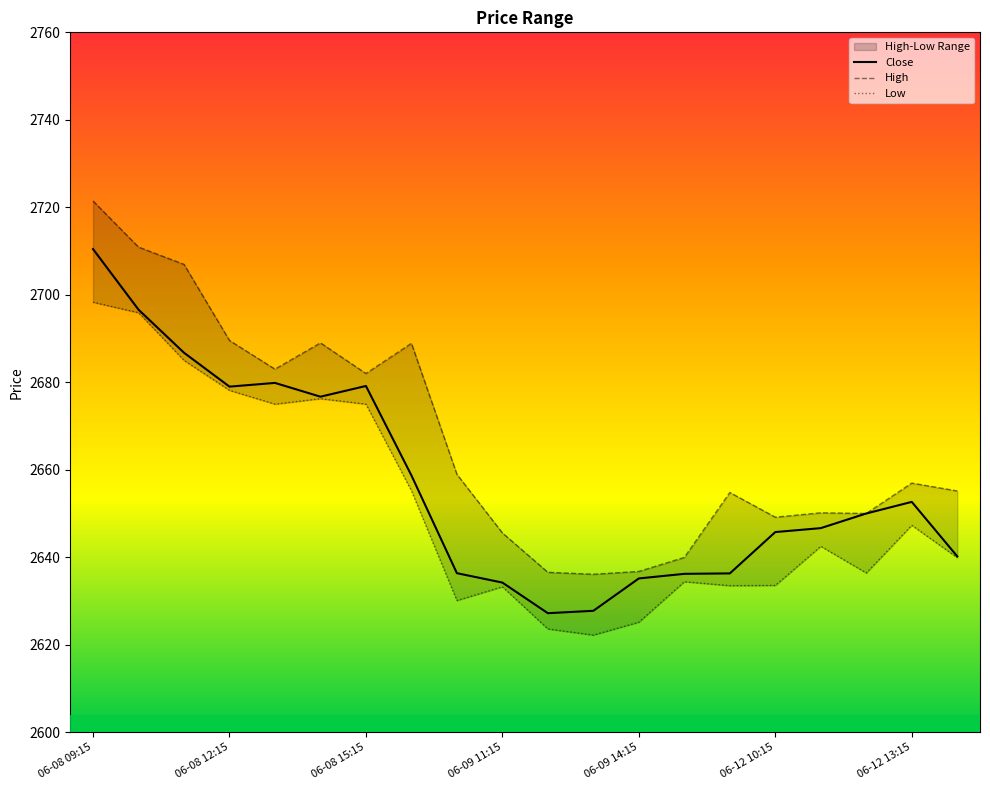

What is the value of the Low point at the 14th from the left?

2634.4